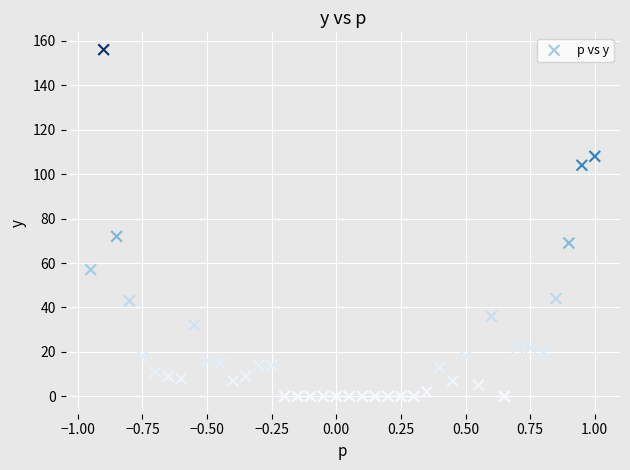

What Y value in the scatter plot is closest to 78?

72